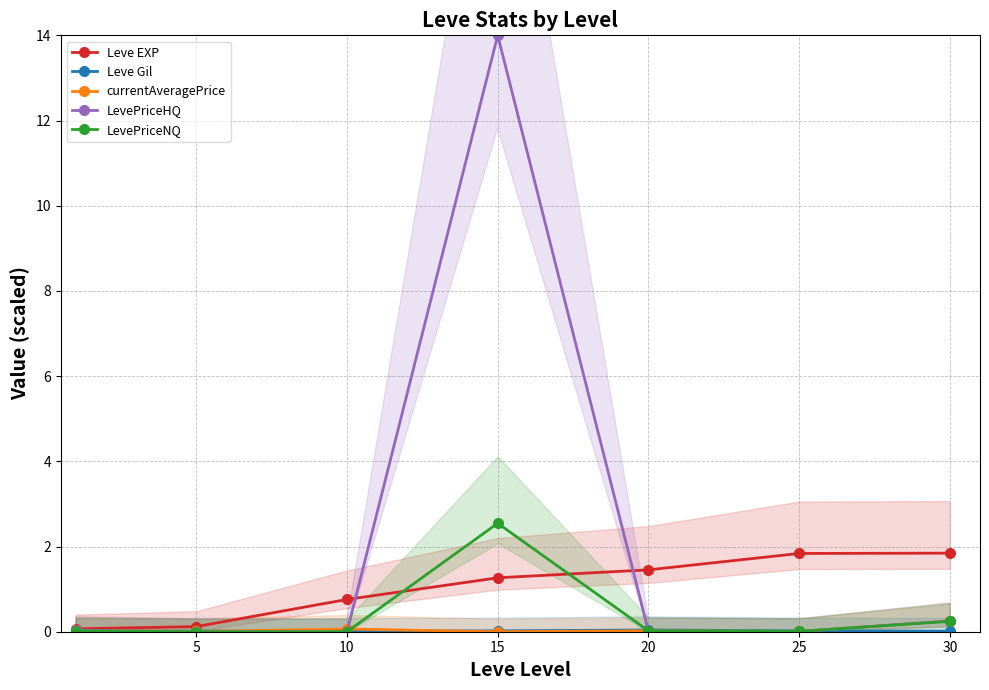

At which label does currentAveragePrice reach its minimum?

15